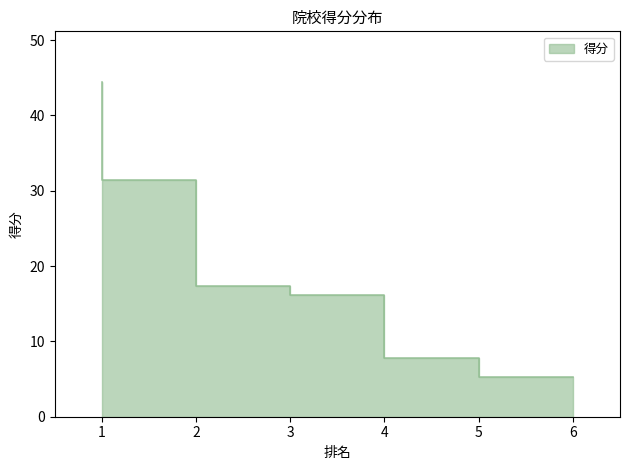

List the labels in order of value, largest first.

1, 2, 3, 4, 5, 6